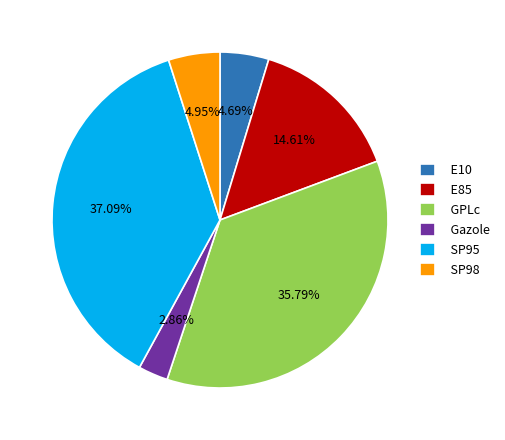

Is it true that SP95 is 42% of the pie?

False